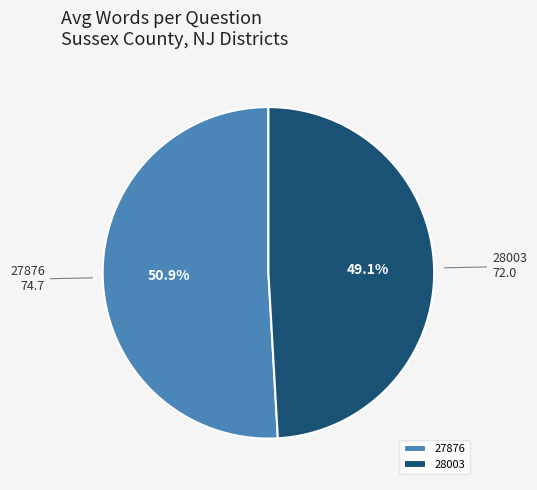

Rank the categories by value from highest to lowest.

27876, 28003